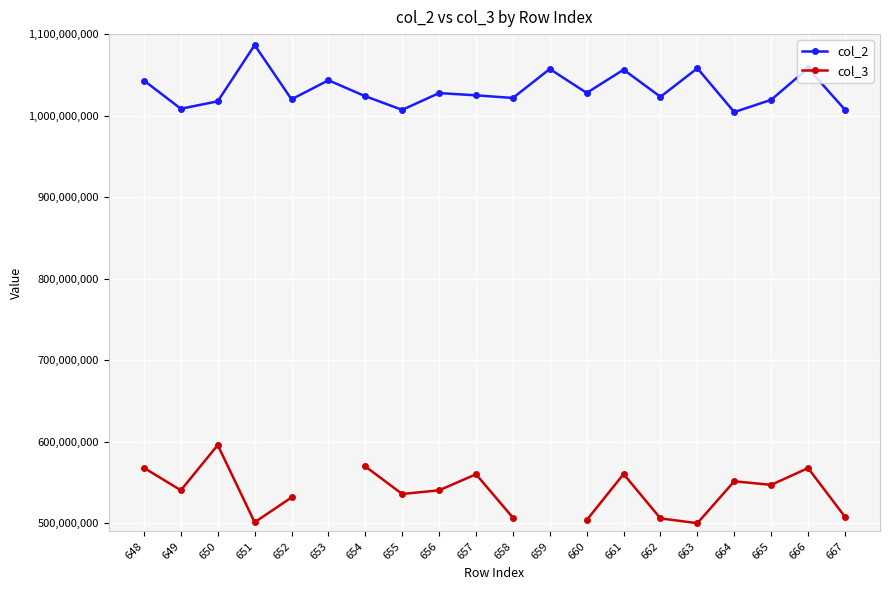

What is the greatest value displayed?

1086589429.0